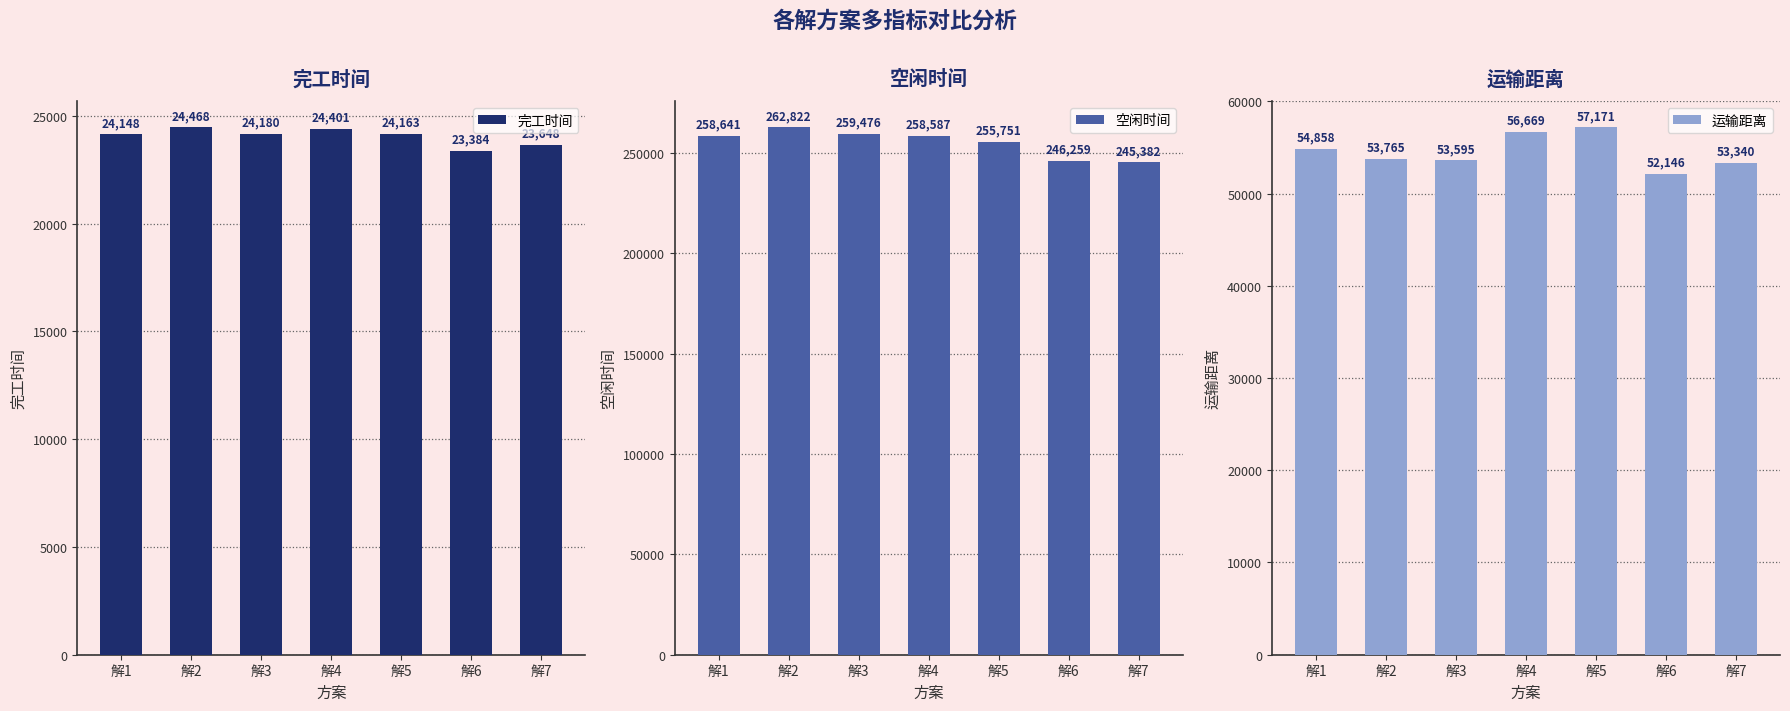

What is the minimum value for 运输距离?

52146.0